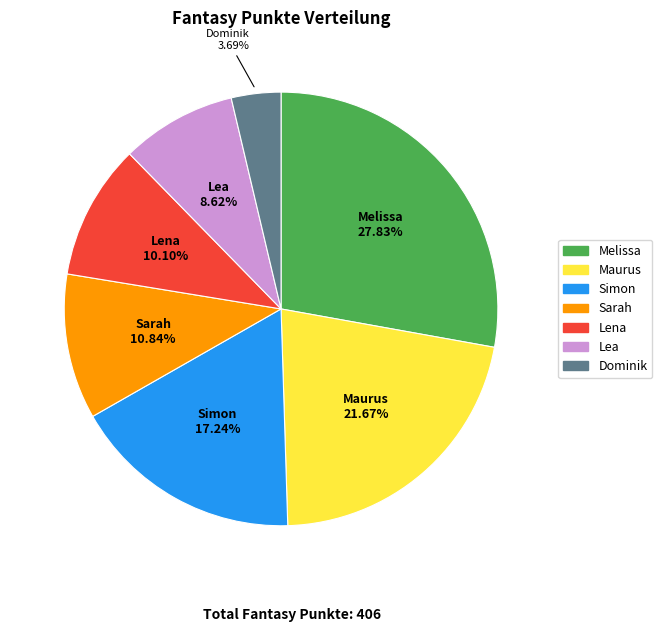

Combined, what portion of the pie is Sarah and Simon?

28.1%